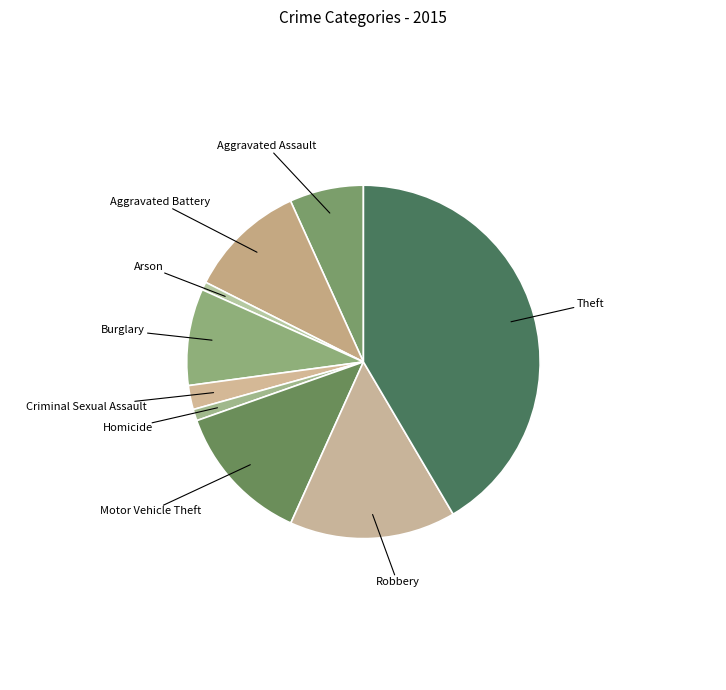

How many slices are in this pie chart?

9